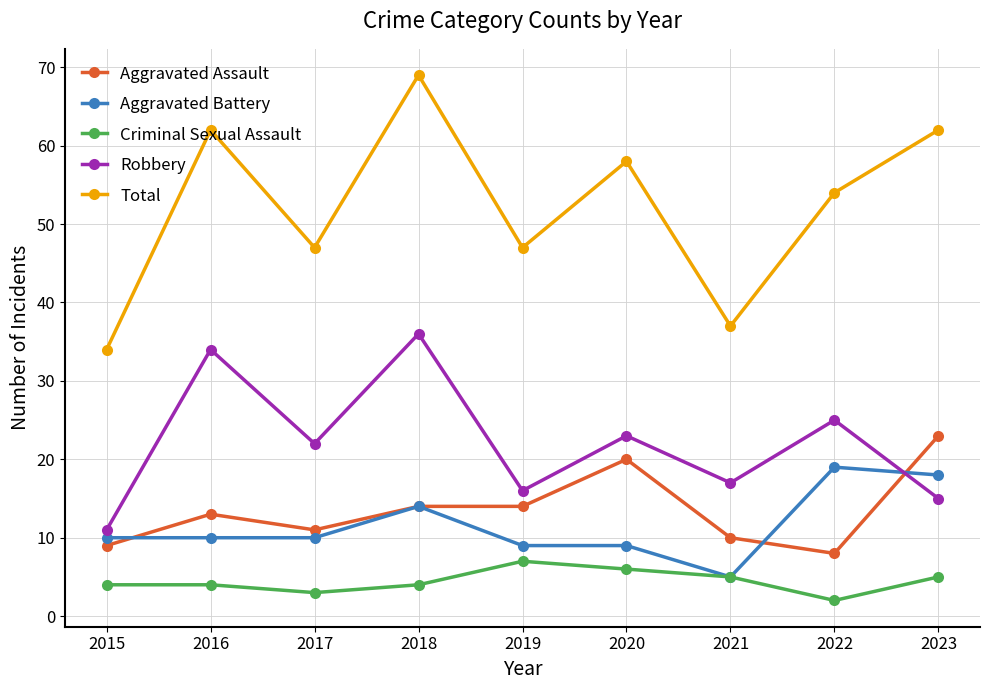

What is the difference between the Total values at 2017 and 2015?

13